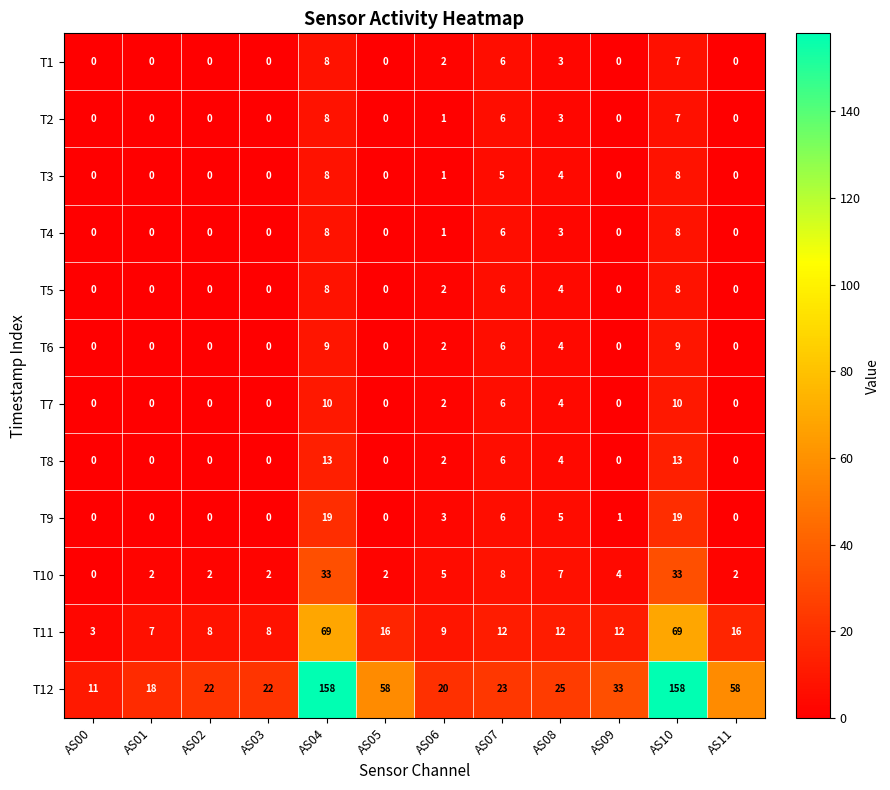

What is the total value across all series at AS01?

27